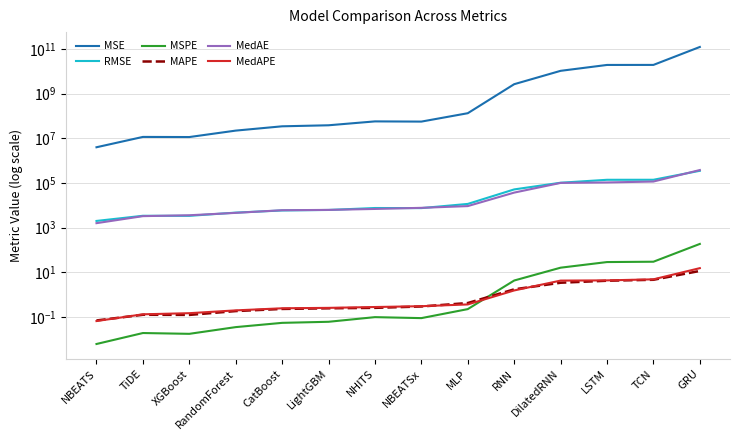

What is the average value of the RMSE series?

59555.3